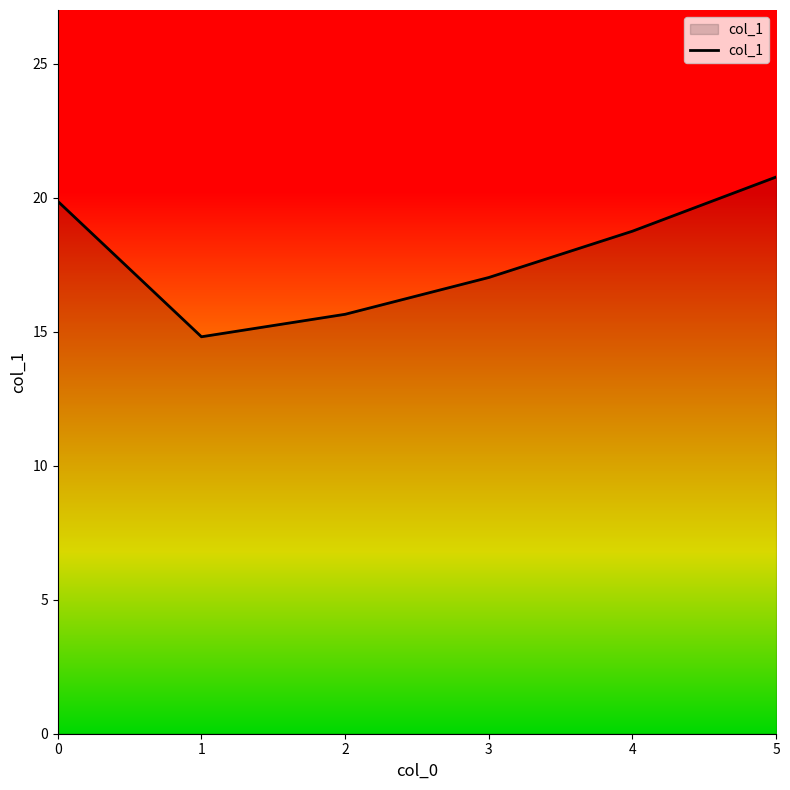

Read the value at 2.

15.7